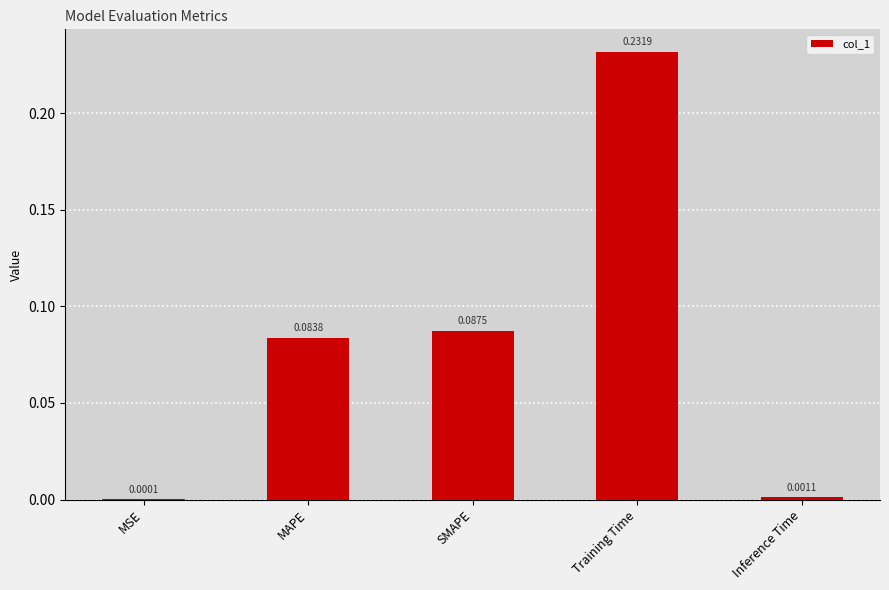

Are the bars horizontal?

No